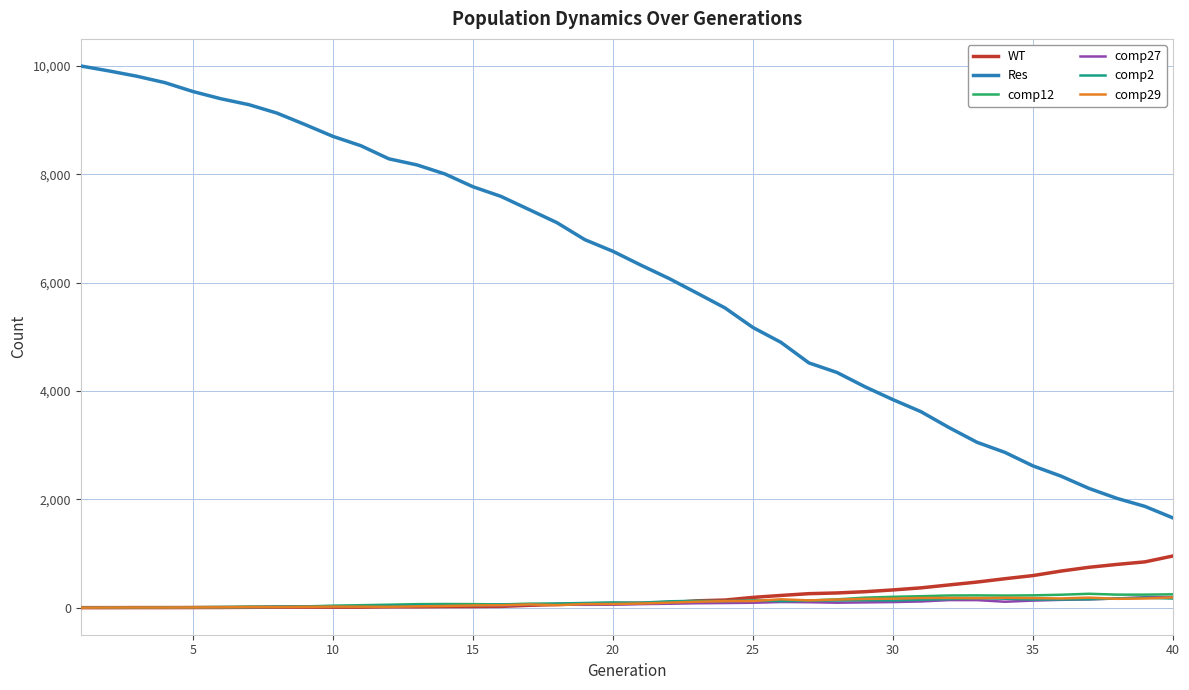

Which series has the largest range (max minus min)?

Res